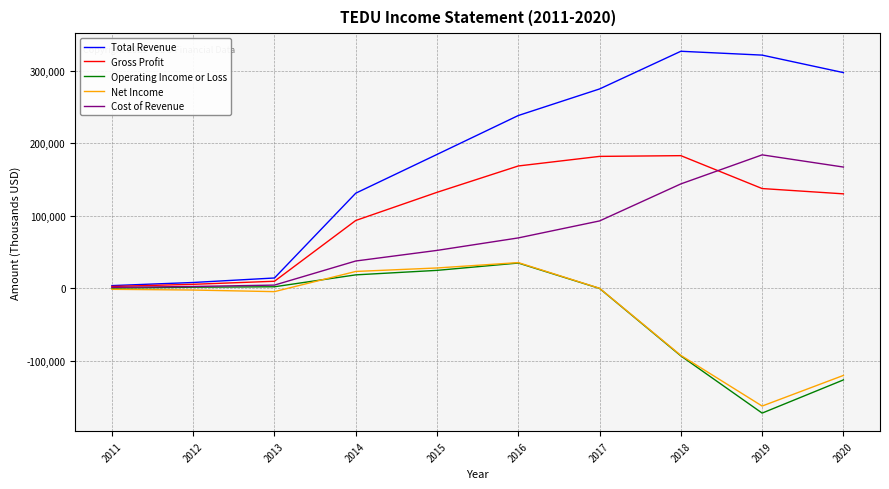

The Cost of Revenue series shows 52200 at 2015. True or false?

True